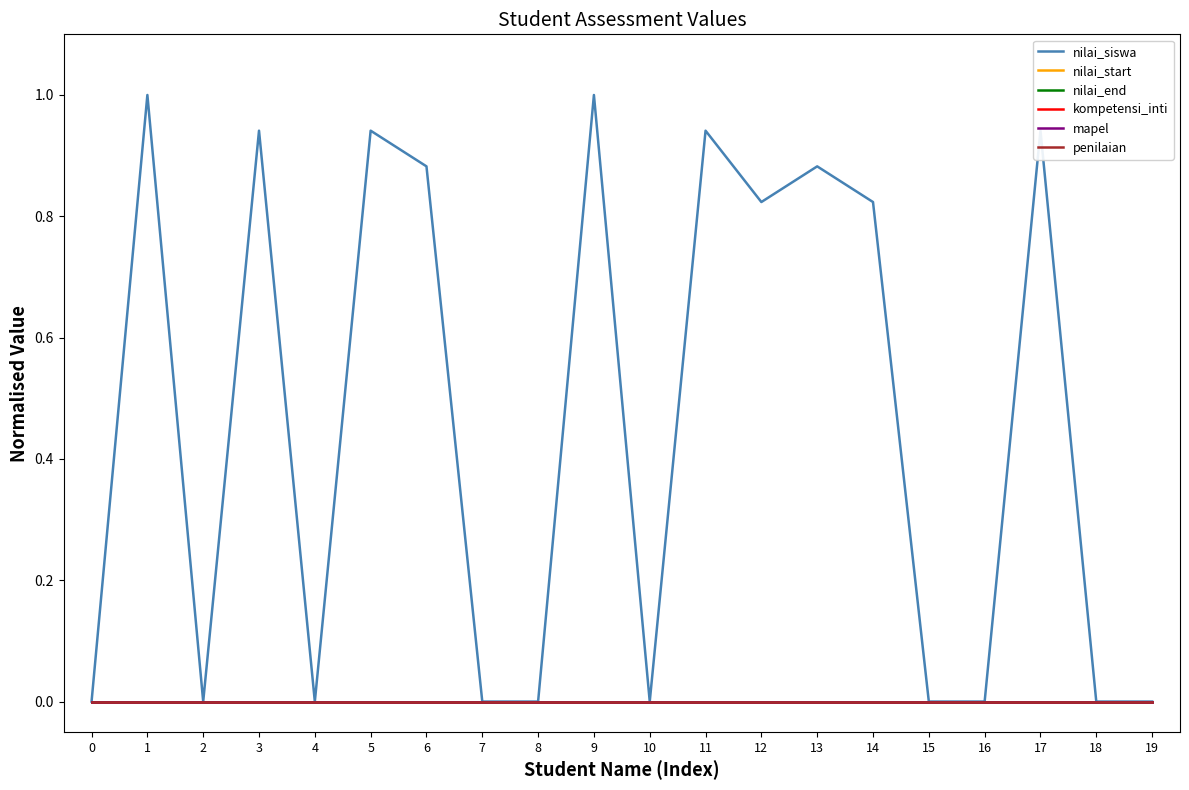

What is the maximum value shown in the chart?

1.0